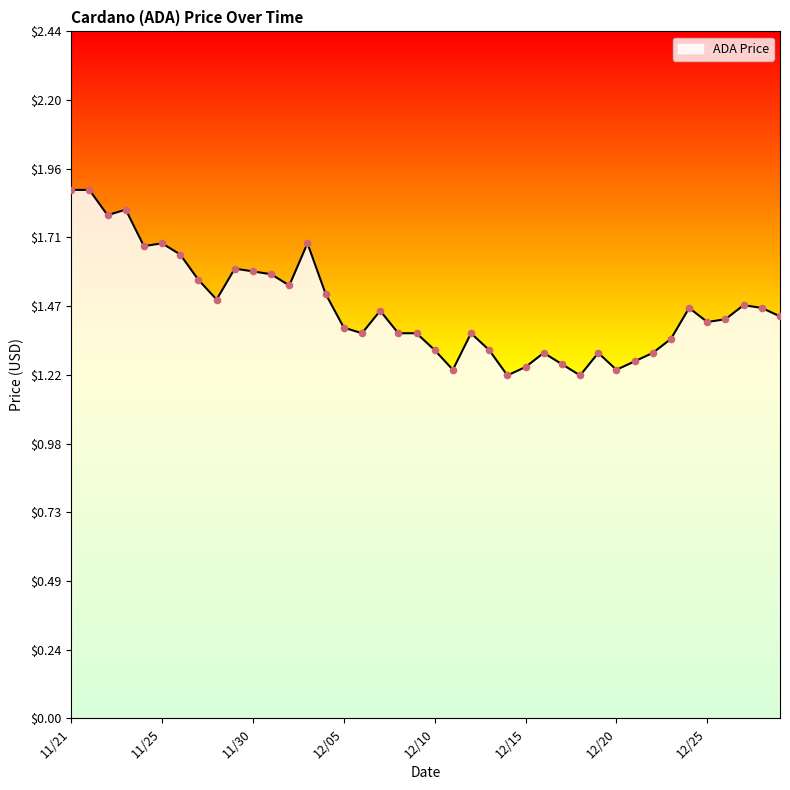

What is the maximum value shown in the chart?

1.9